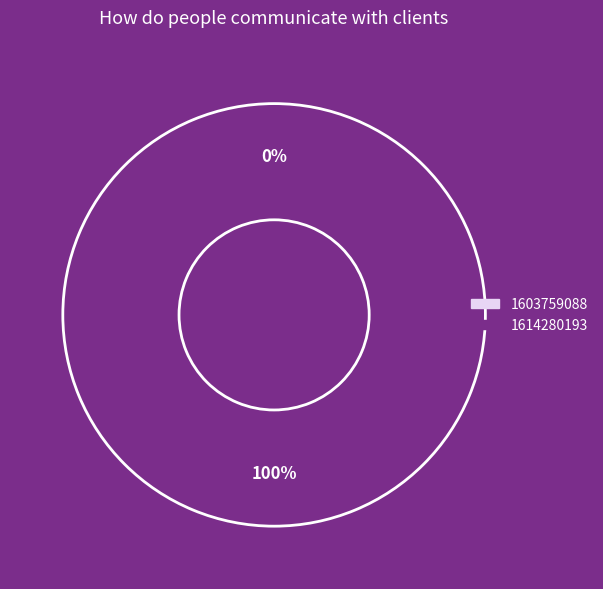

Combined, what portion of the pie is 1603759088 and 1614280193?

100.0%